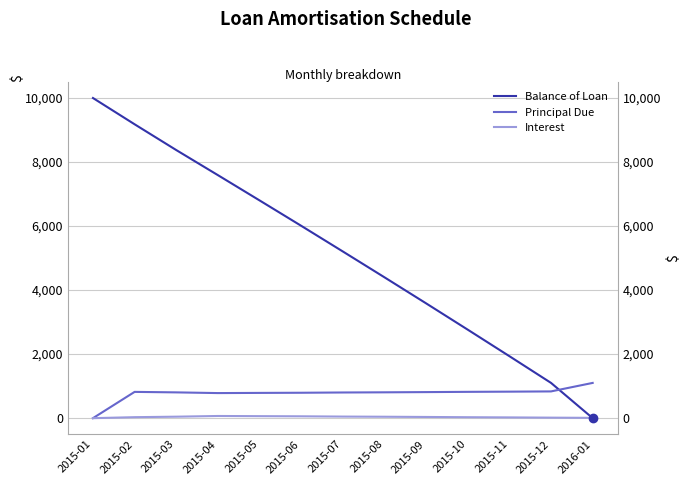

At which label does Interest first exceed 37?

2015-03